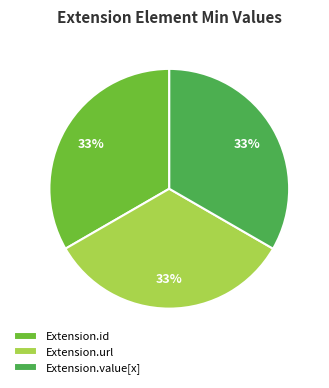

Combined, do Extension.value[x] and Extension.url account for over 50%?

Yes